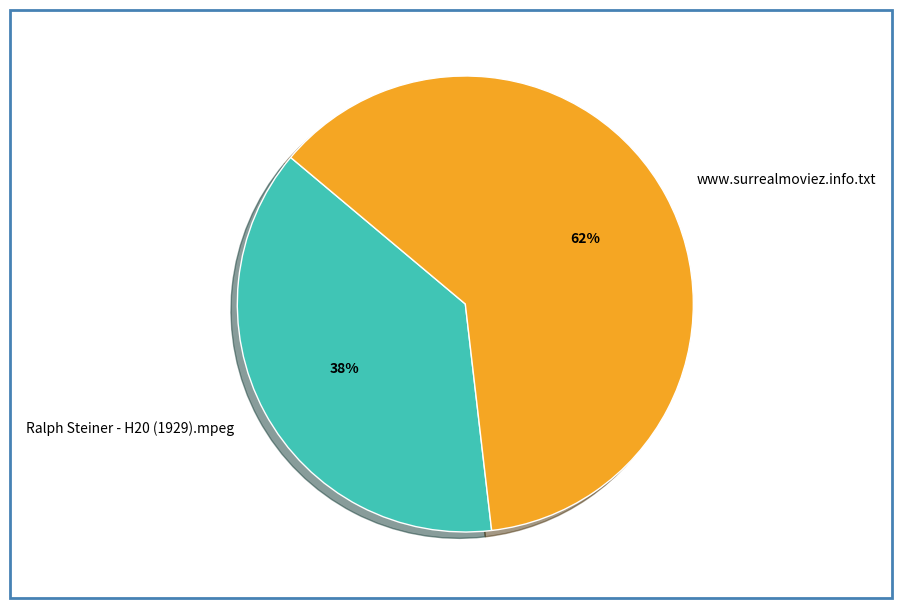

Do Ralph Steiner - H20 (1929).mpeg and www.surrealmoviez.info.txt together represent more than half of the pie?

Yes